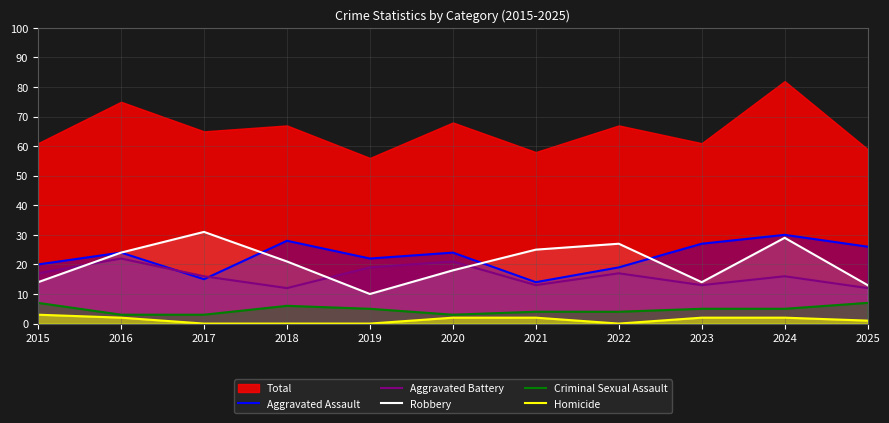

Is it true that Criminal Sexual Assault equals 8 at 2019?

False